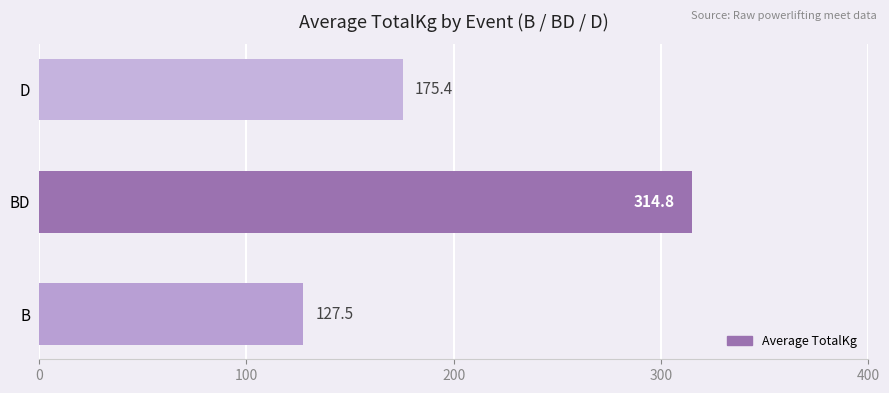

What is the ratio of the value at B to the value at D?

0.7